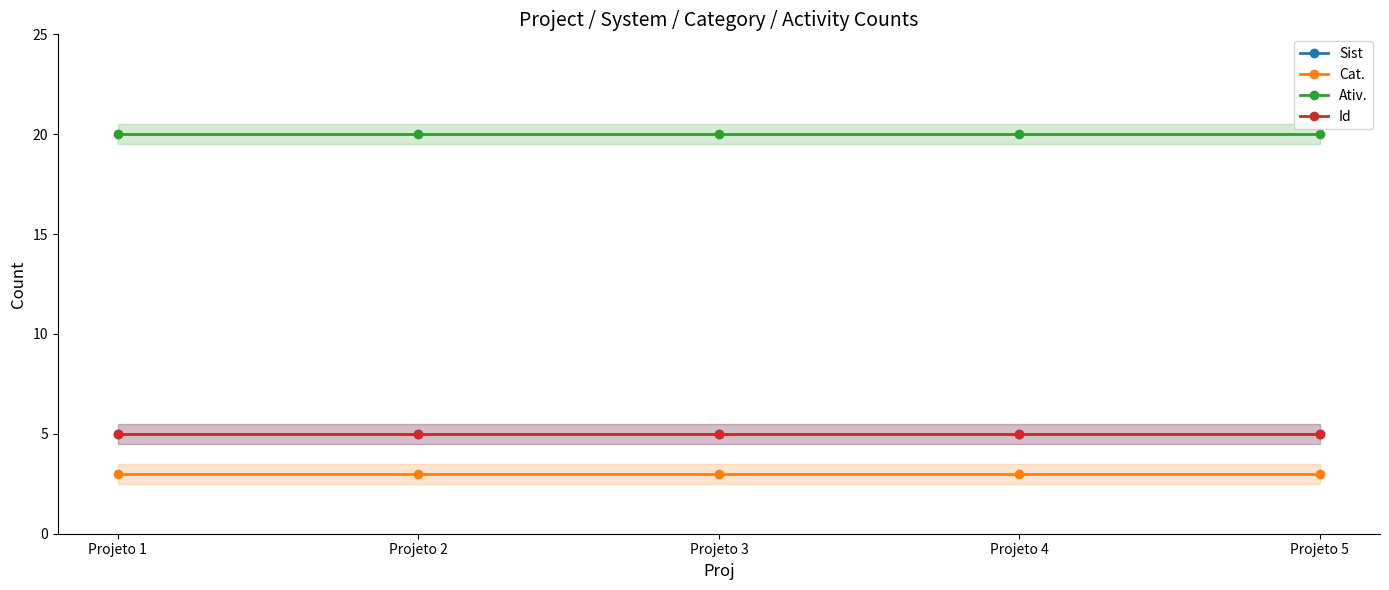

At which category is the sum across all series the highest?

Projeto 1